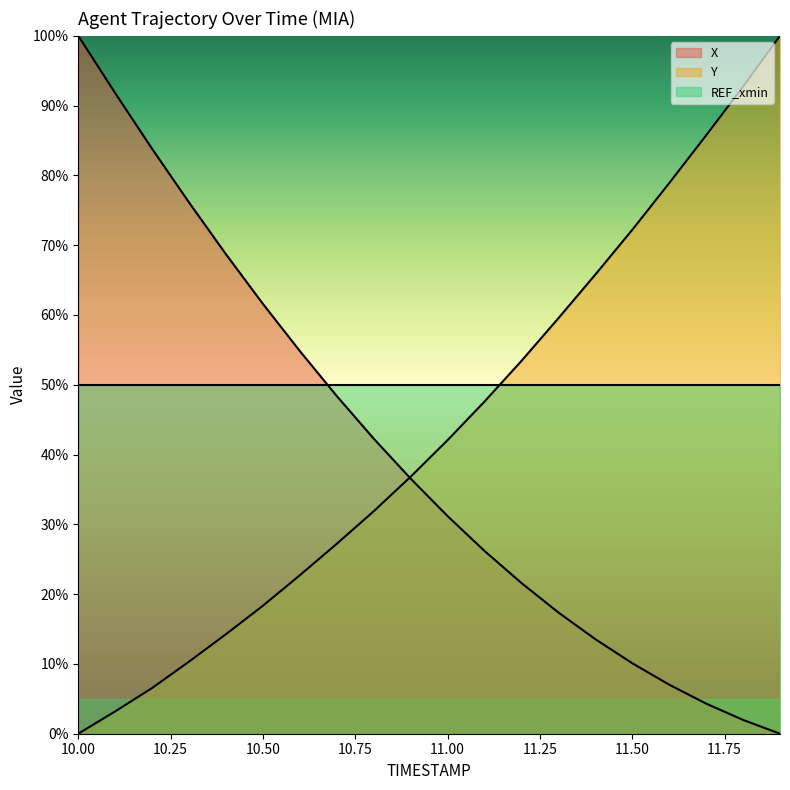

What position from the left is 10.2?

3